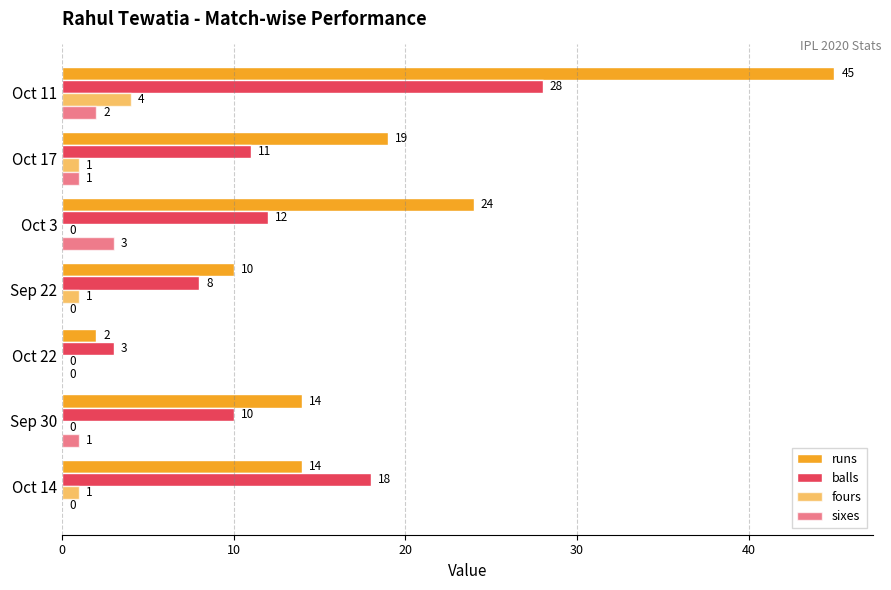

Which series has the largest range (max minus min)?

runs